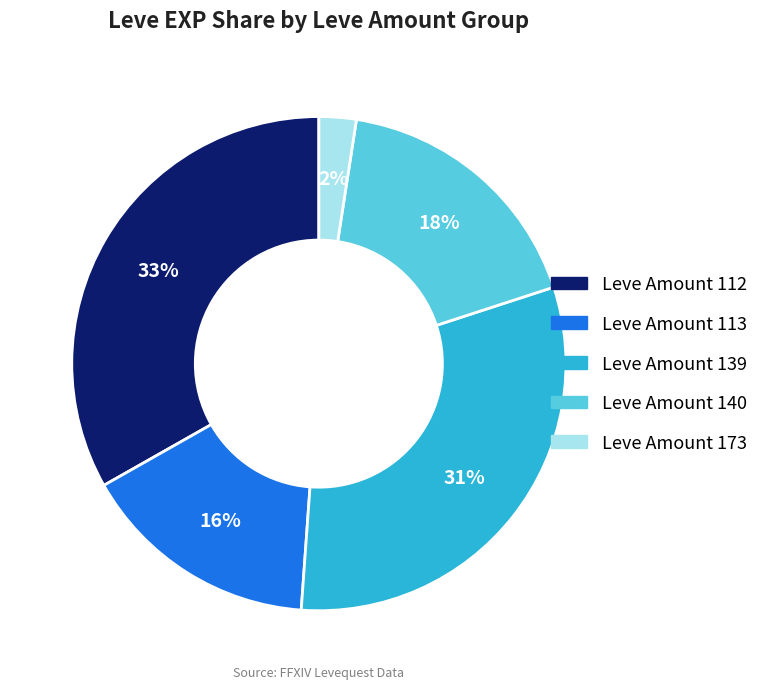

To the nearest percent, what is the difference between the largest and smallest slice percentages?

31%